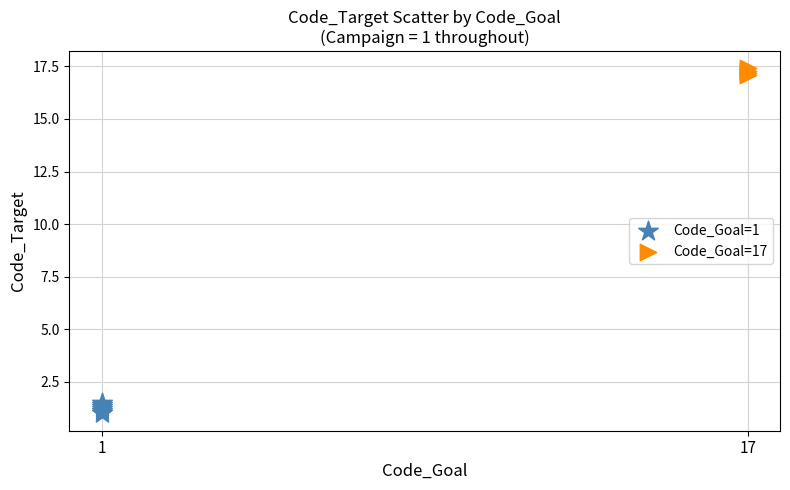

Which series reaches the minimum Y coordinate?

Code_Goal=1